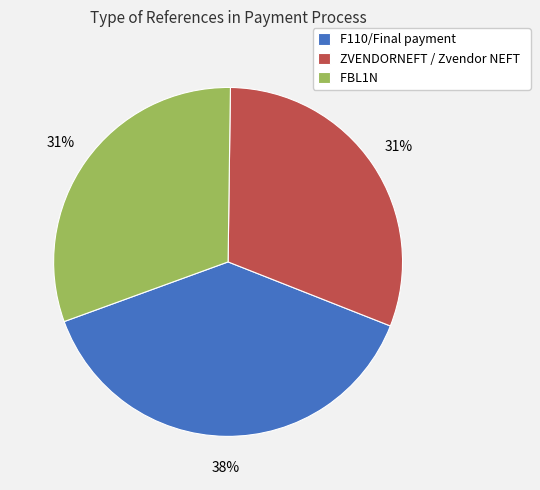

Count the number of slices in the pie.

3